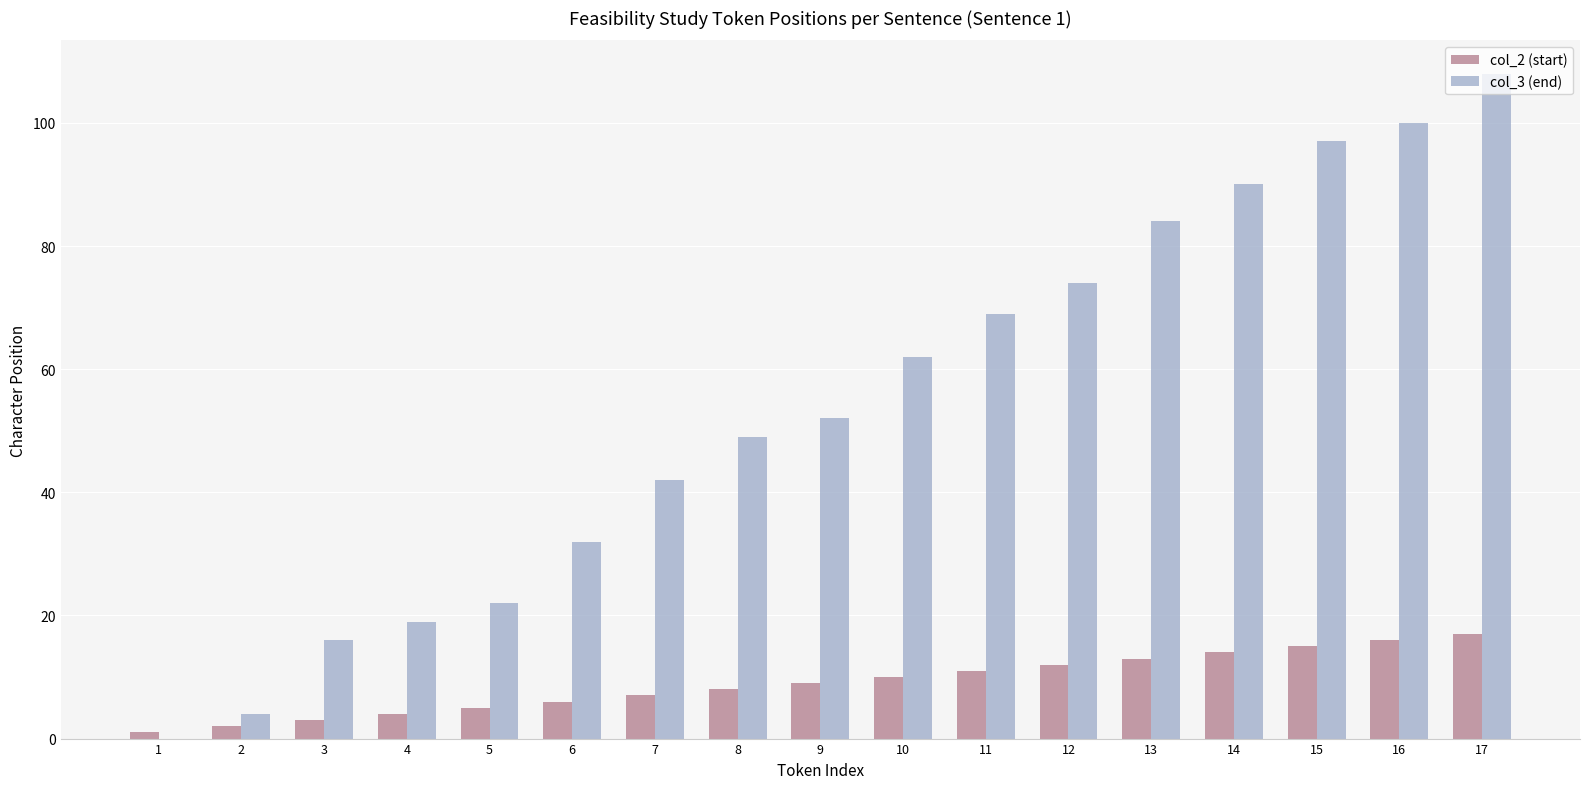

Count the number of data series in this chart.

2